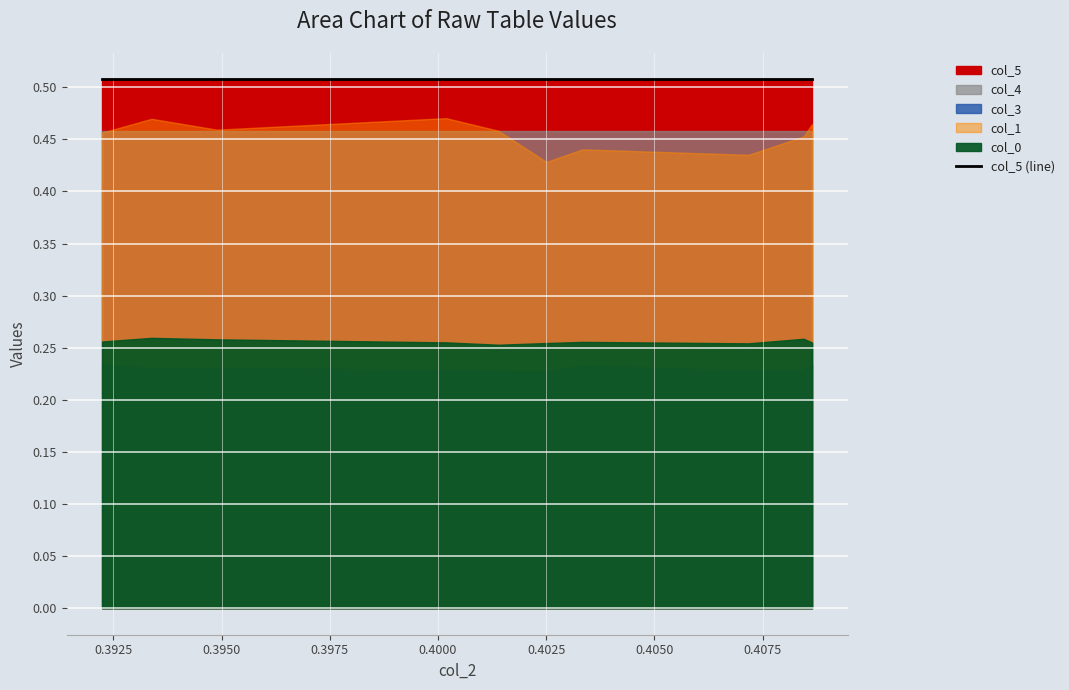

At which category does the chart reach its minimum across all series?

5